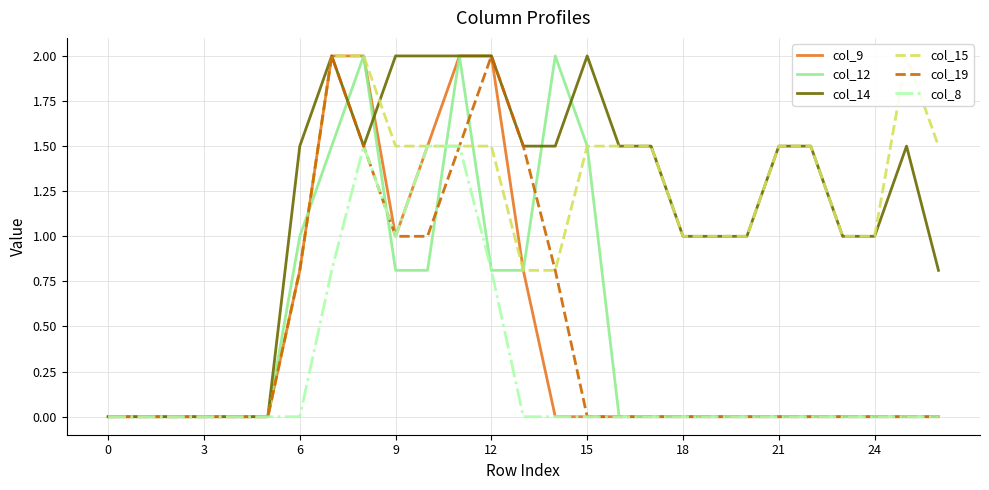

Reading left to right, list all the values displayed in this chart.

col_9: 0.0	0.0	0.0	0.0	0.0	0.0	0.8	2.0	2.0	1.0	1.5	2.0	2.0	0.8	0.0	0.0	0.0	0.0	0.0	0.0	0.0	0.0	0.0	0.0	0.0	0.0	0.0
col_12: 0.0	0.0	0.0	0.0	0.0	0.0	1.0	1.5	2.0	0.8	0.8	2.0	0.8	0.8	2.0	1.5	0.0	0.0	0.0	0.0	0.0	0.0	0.0	0.0	0.0	0.0	0.0
col_14: 0.0	0.0	0.0	0.0	0.0	0.0	1.5	2.0	1.5	2.0	2.0	2.0	2.0	1.5	1.5	2.0	1.5	1.5	1.0	1.0	1.0	1.5	1.5	1.0	1.0	1.5	0.8
col_15: 0.0	0.0	0.0	0.0	0.0	0.0	0.8	2.0	2.0	1.5	1.5	1.5	1.5	0.8	0.8	1.5	1.5	1.5	1.0	1.0	1.0	1.5	1.5	1.0	1.0	2.0	1.5
col_19: 0.0	0.0	0.0	0.0	0.0	0.0	0.8	2.0	1.5	1.0	1.0	1.5	2.0	1.5	0.8	0.0	0.0	0.0	0.0	0.0	0.0	0.0	0.0	0.0	0.0	0.0	0.0
col_8: 0.0	0.0	0.0	0.0	0.0	0.0	0.0	0.8	1.5	1.0	1.5	1.5	0.8	0.0	0.0	0.0	0.0	0.0	0.0	0.0	0.0	0.0	0.0	0.0	0.0	0.0	0.0